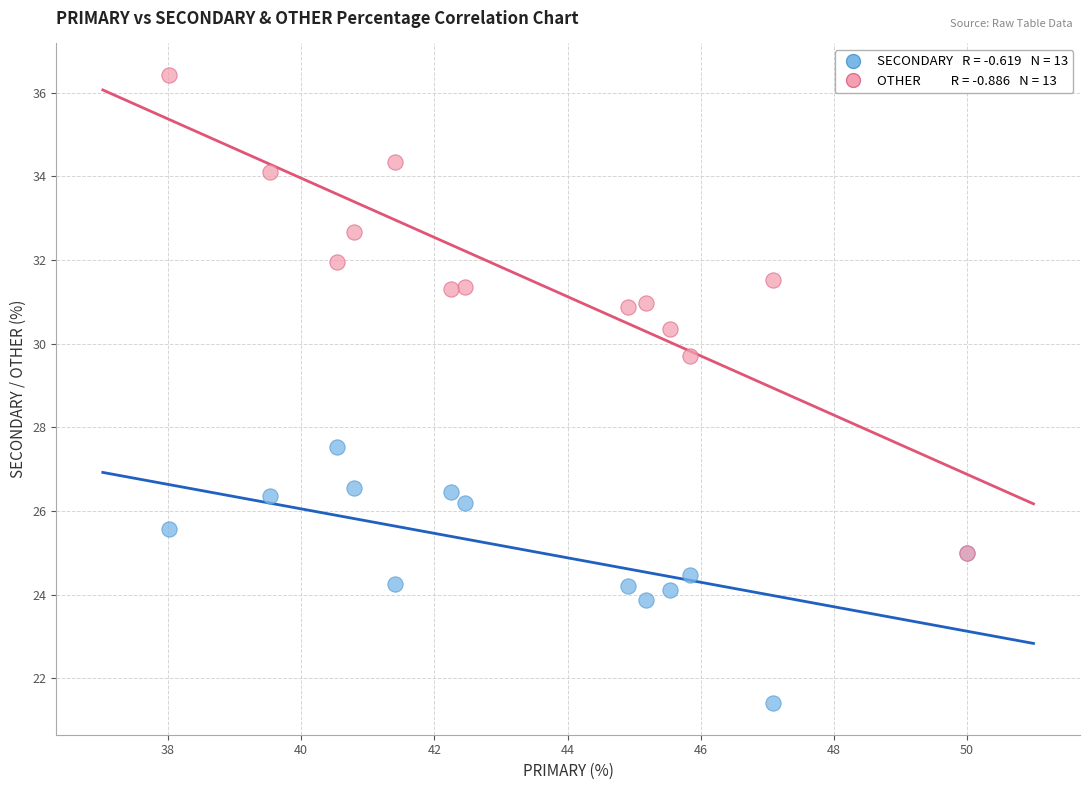

Across all series, what Y value is closest to 28?

27.5